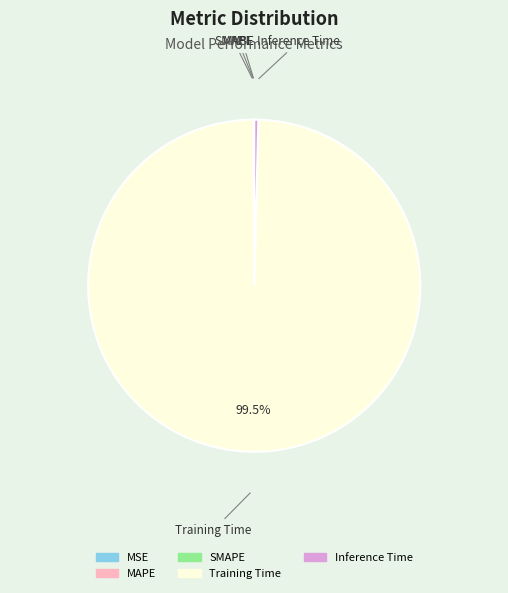

Does Training Time represent more than half of the total?

Yes